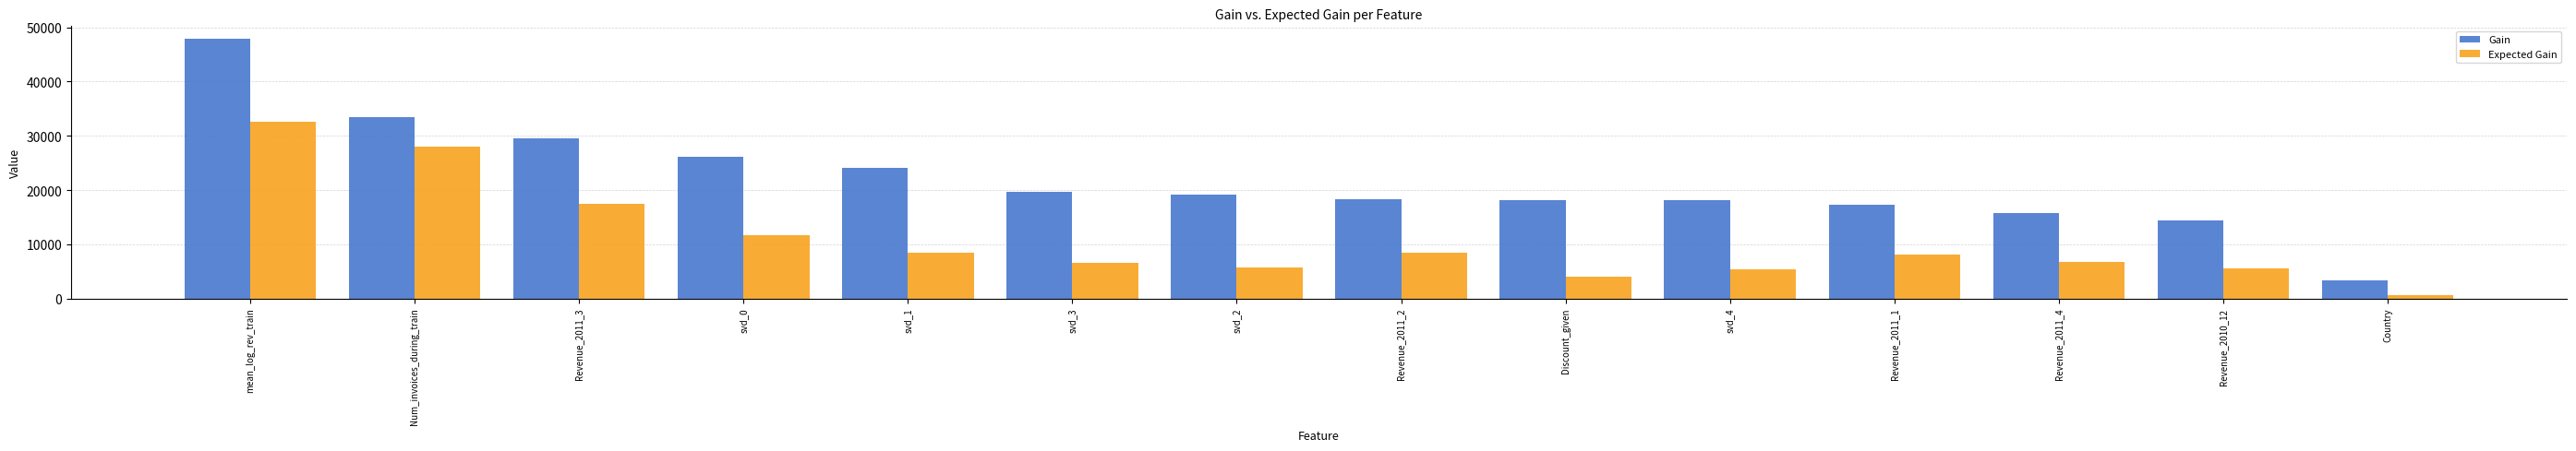

What is the difference between the maximum and second lowest values in the Gain series?

33334.0